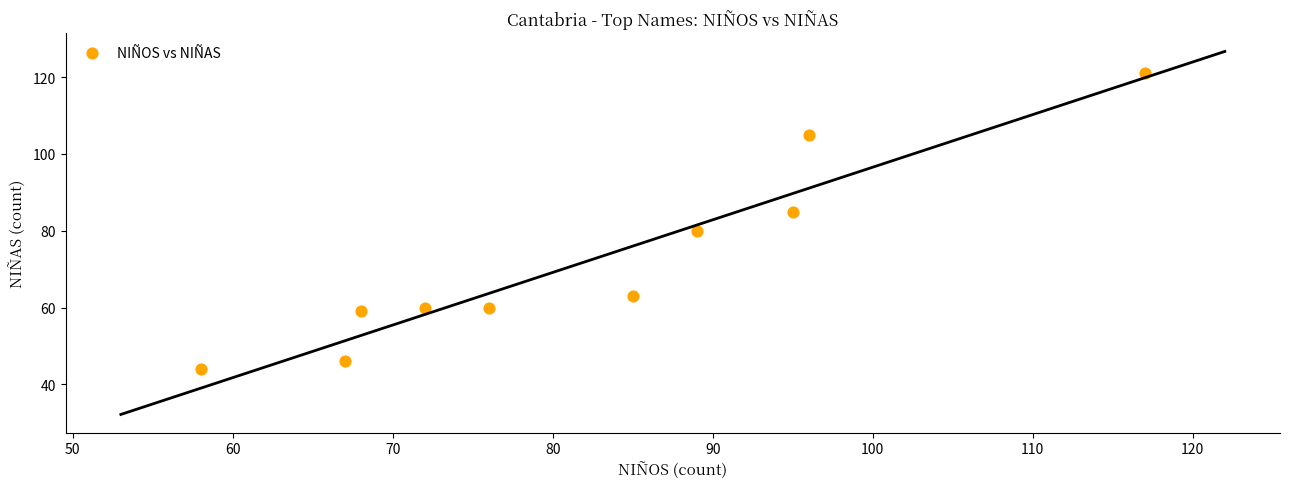

What is the average Y value?

72